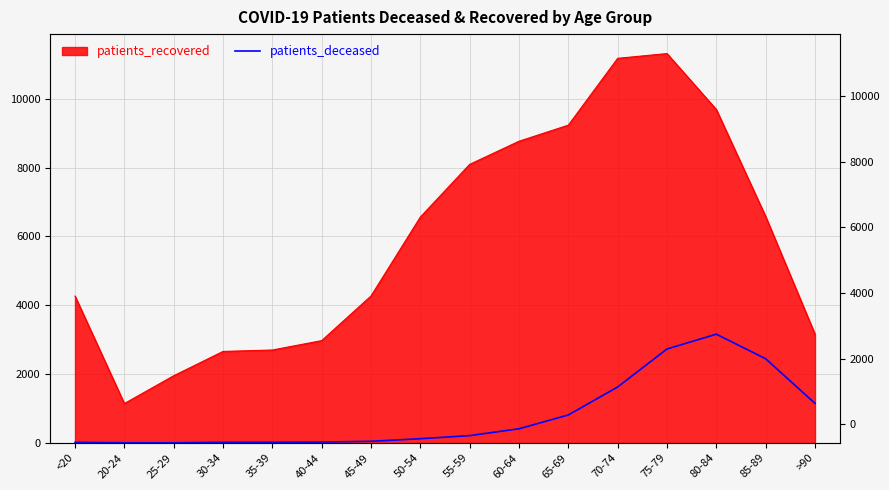

Count the number of categories in the chart.

16